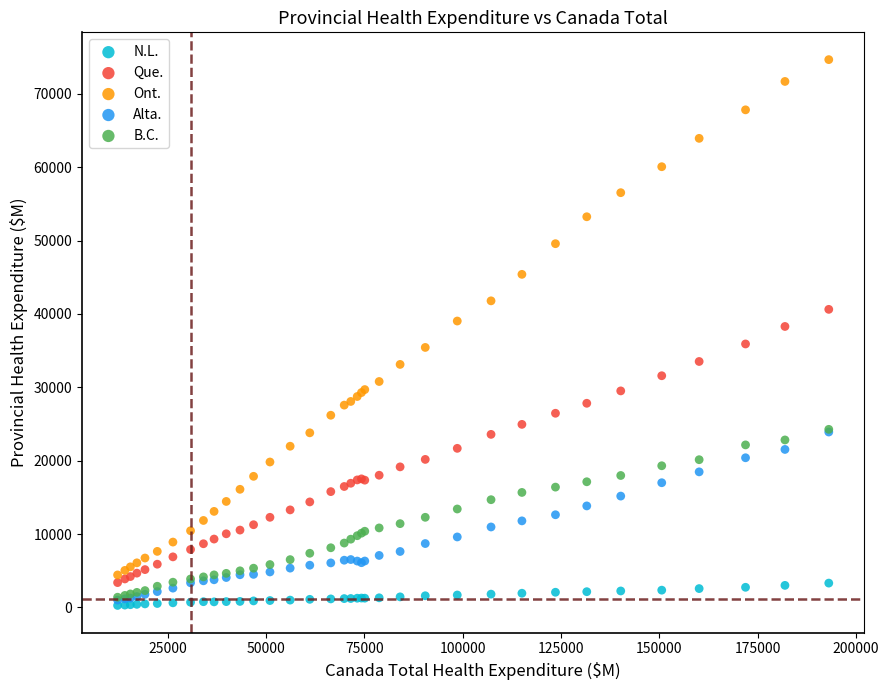

Which series contains the highest Y value?

Ont.